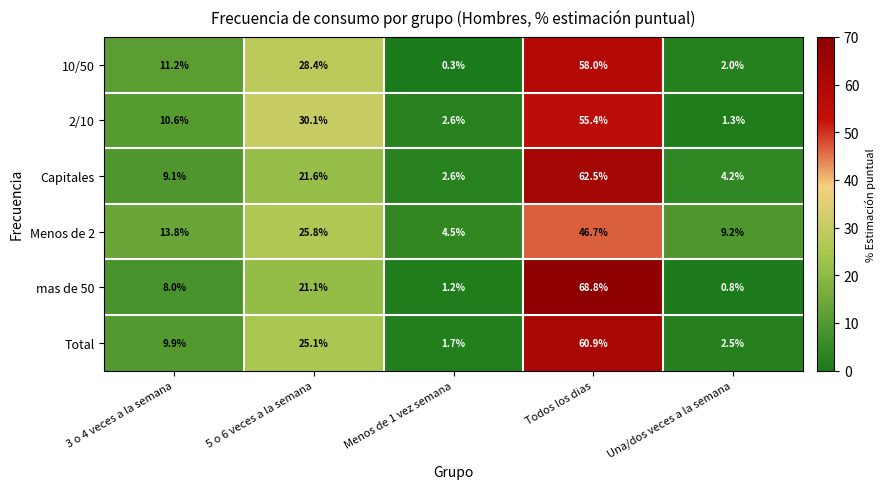

What is the total value across all series at Una/dos veces a la semana?

20.0